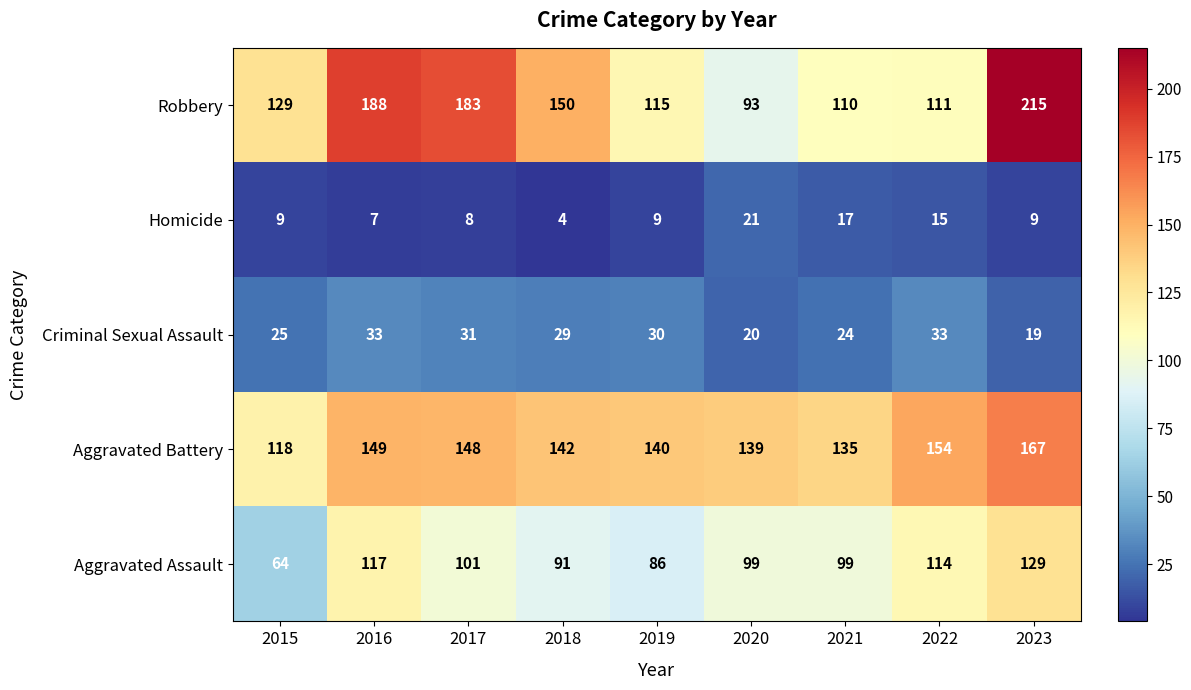

At which category is the sum across all series the highest?

2023